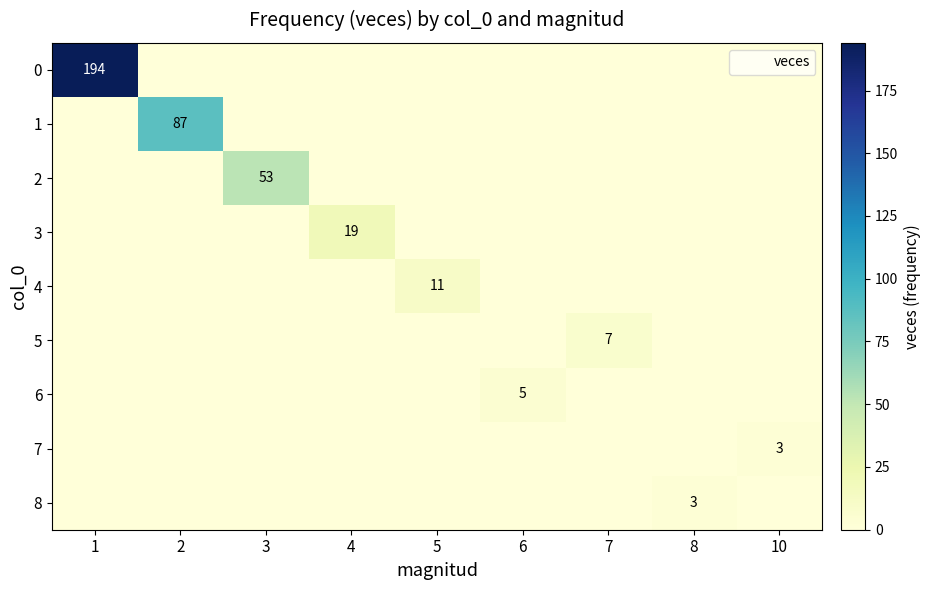

The value of 8 at 10 is 0. True or false?

True